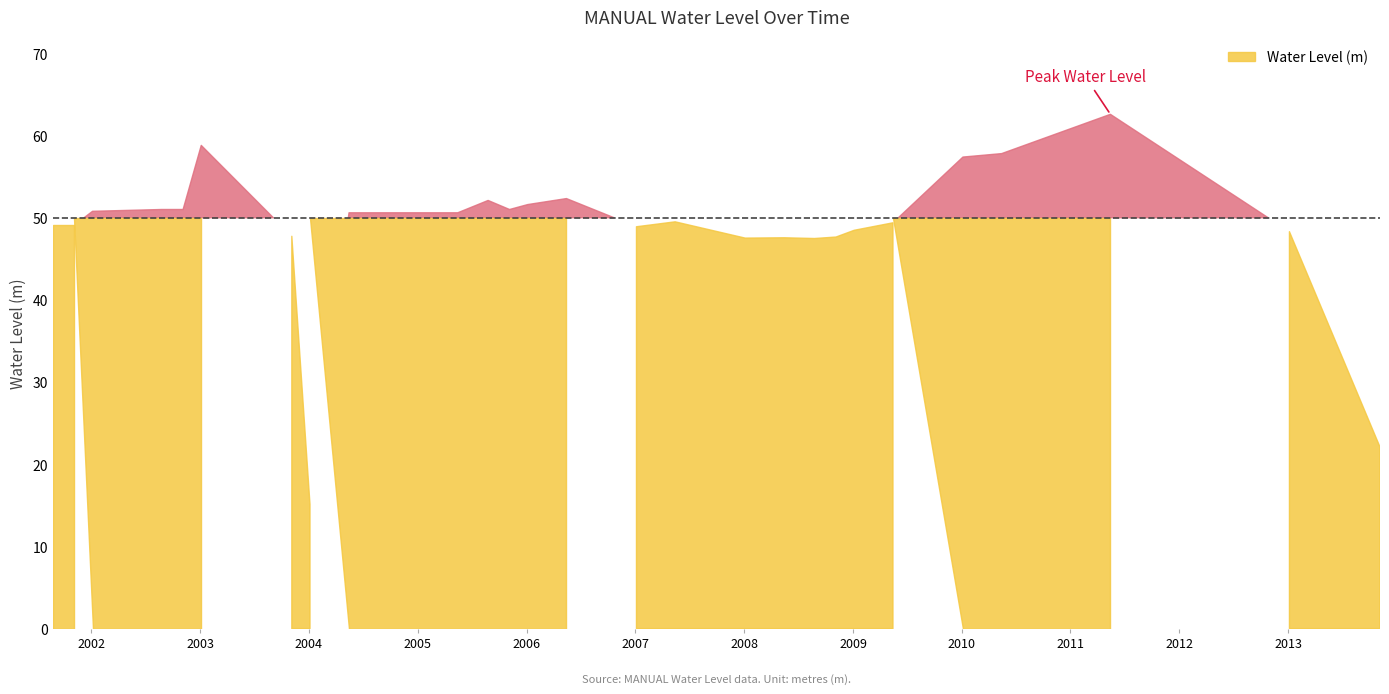

How many points are lower than both their immediate neighbors (excluding endpoints)?

5